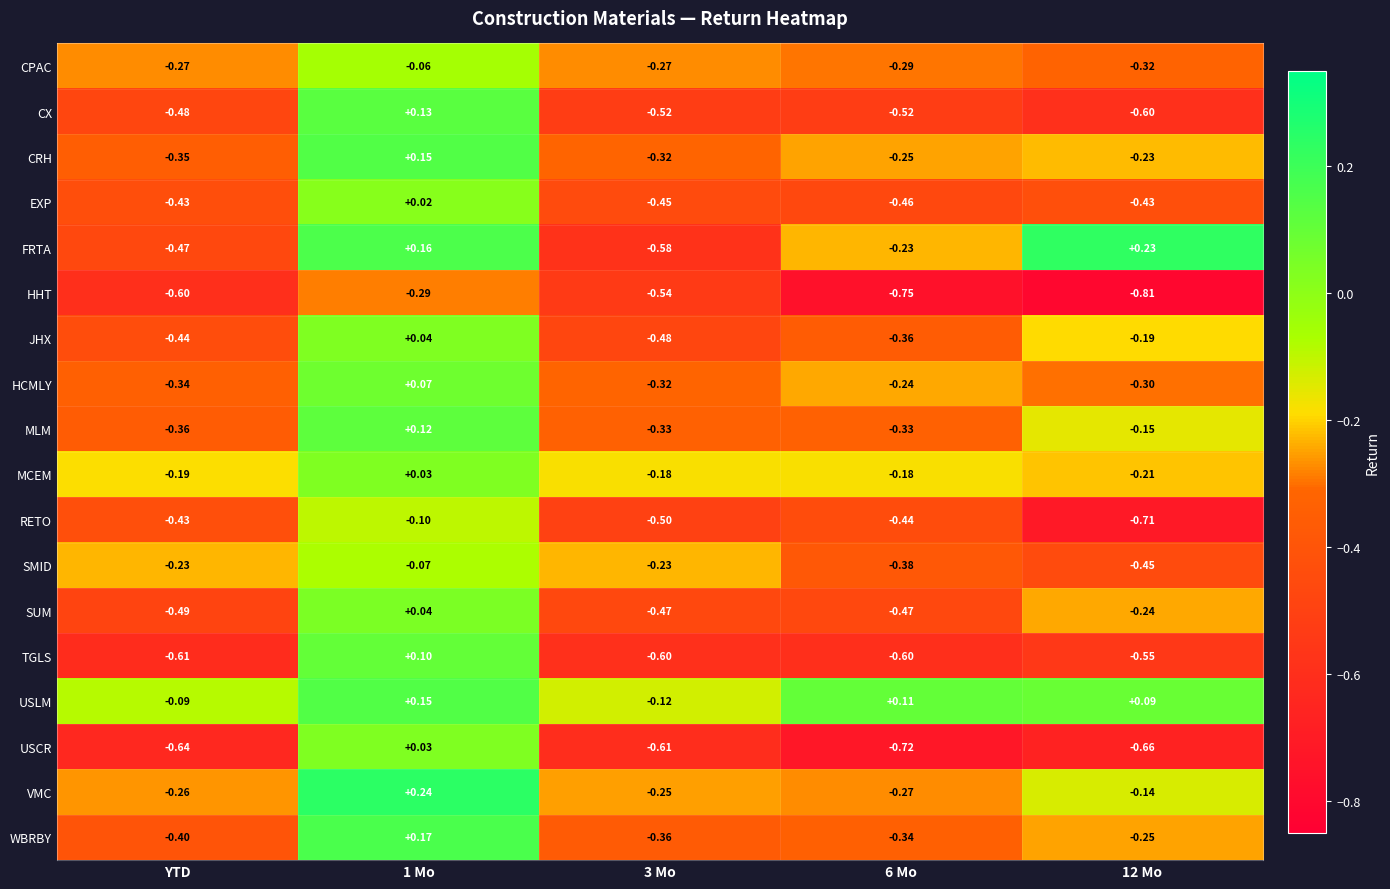

Between YTD and 12 Mo, which series saw the biggest shift?

FRTA